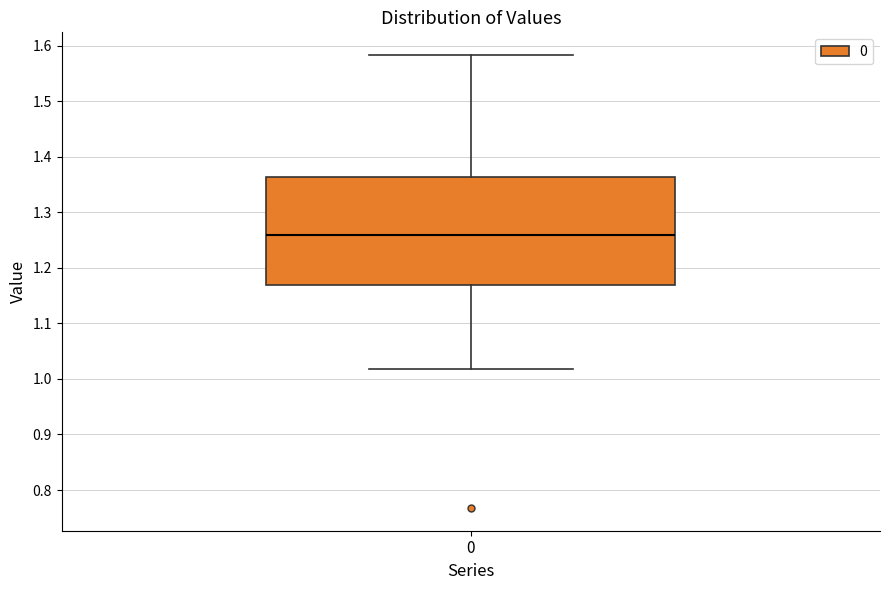

Where does the lower whisker of the box at x = 0 end on the y-axis? The values are not printed on the chart, so give them approximately, as read against the axis.

1.02